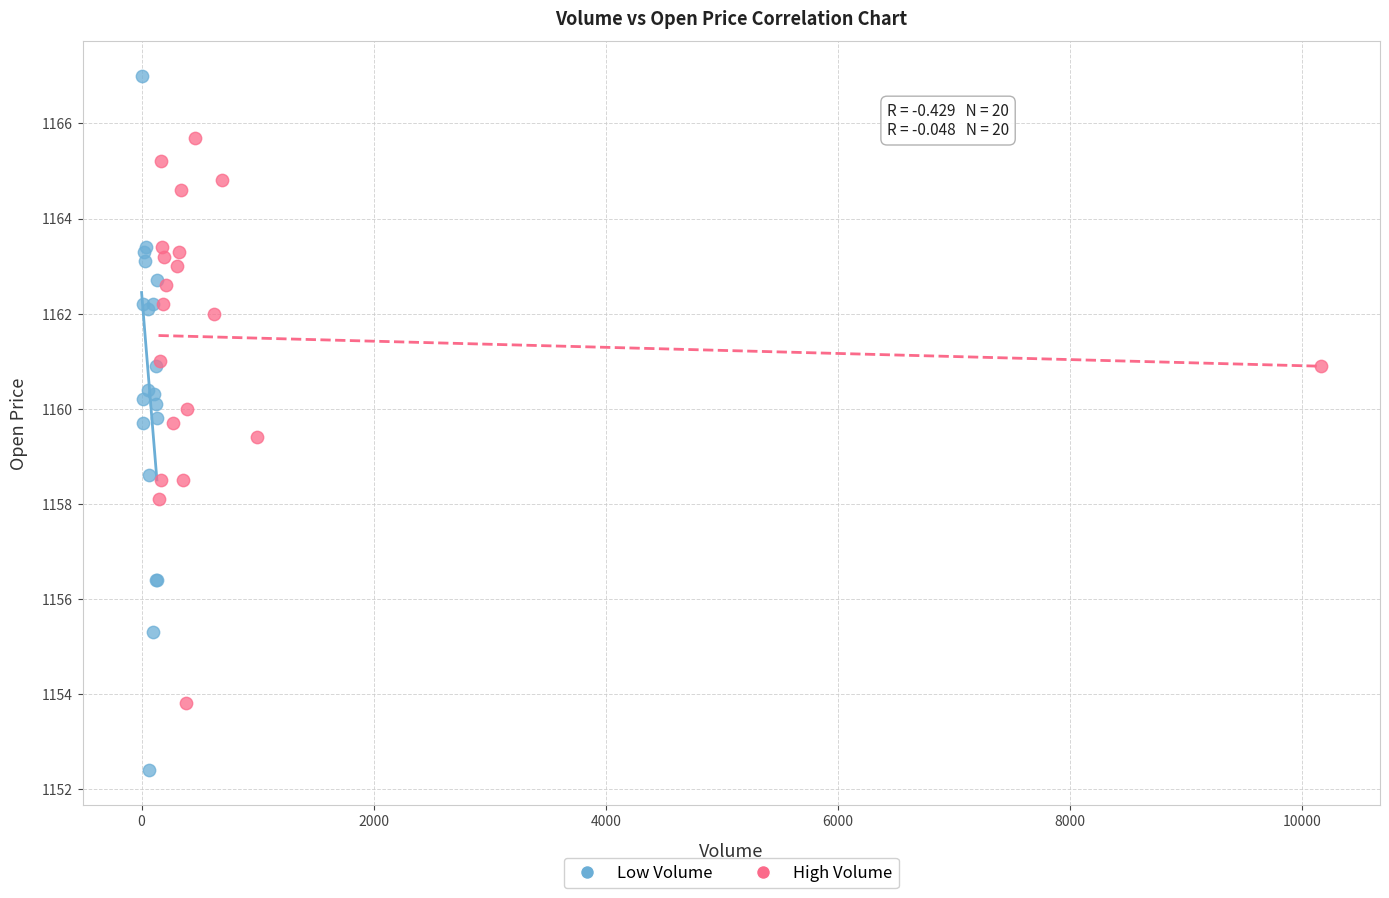

Which series contains the highest Y value?

Low Volume